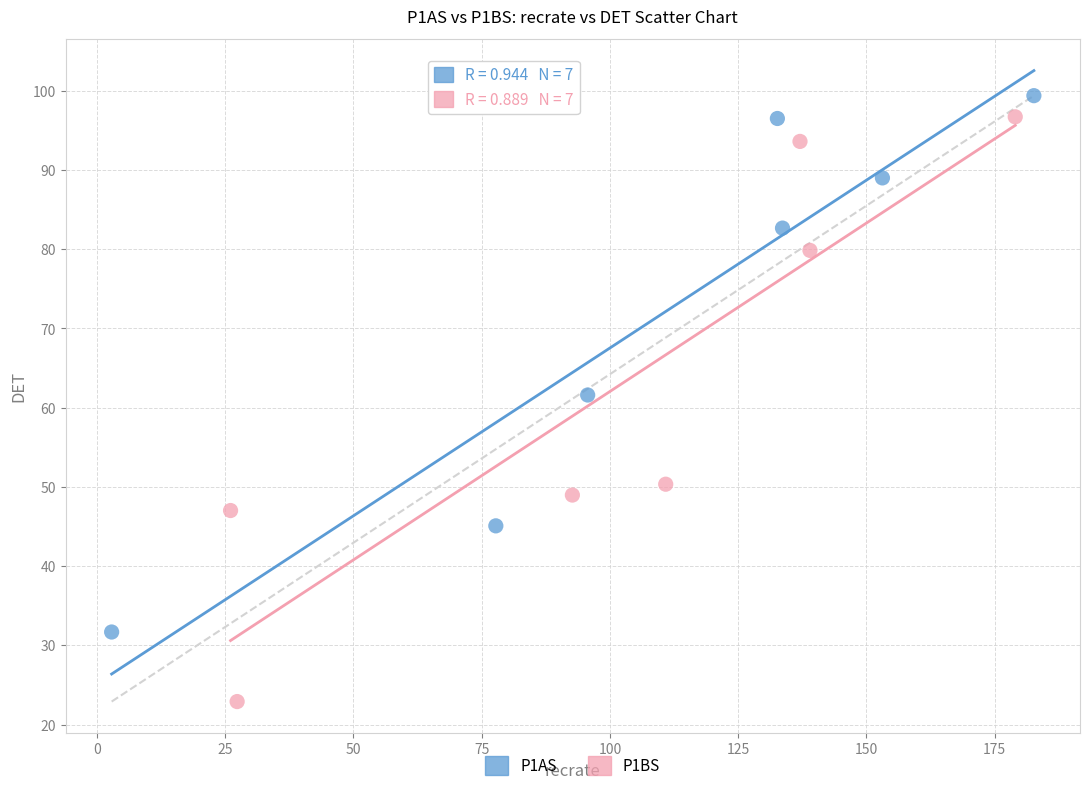

Which series contains the lowest Y value?

P1BS